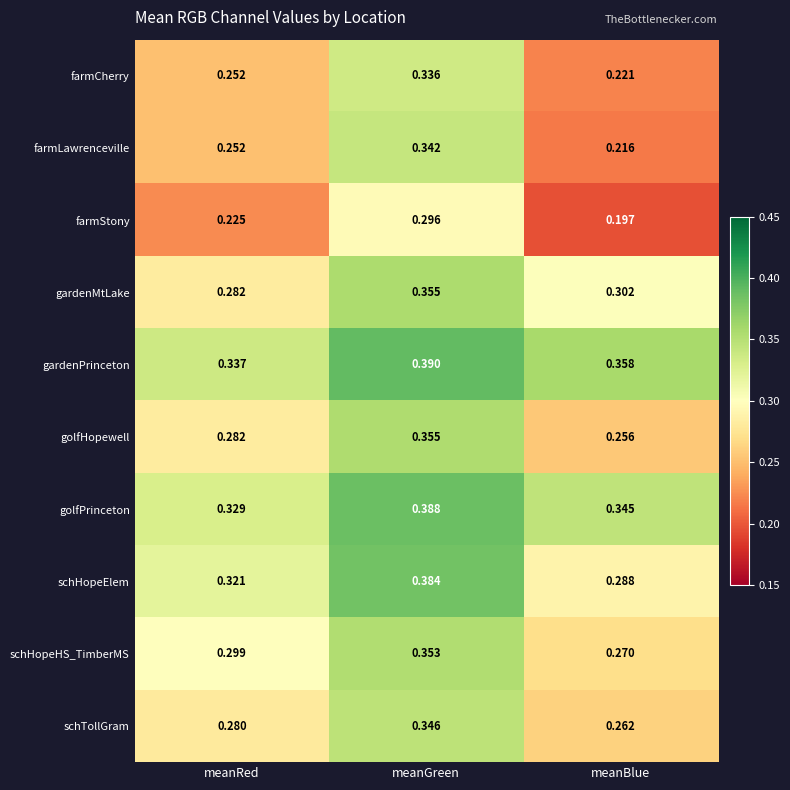

What is the spread (max minus min) of values at meanRed?

0.1